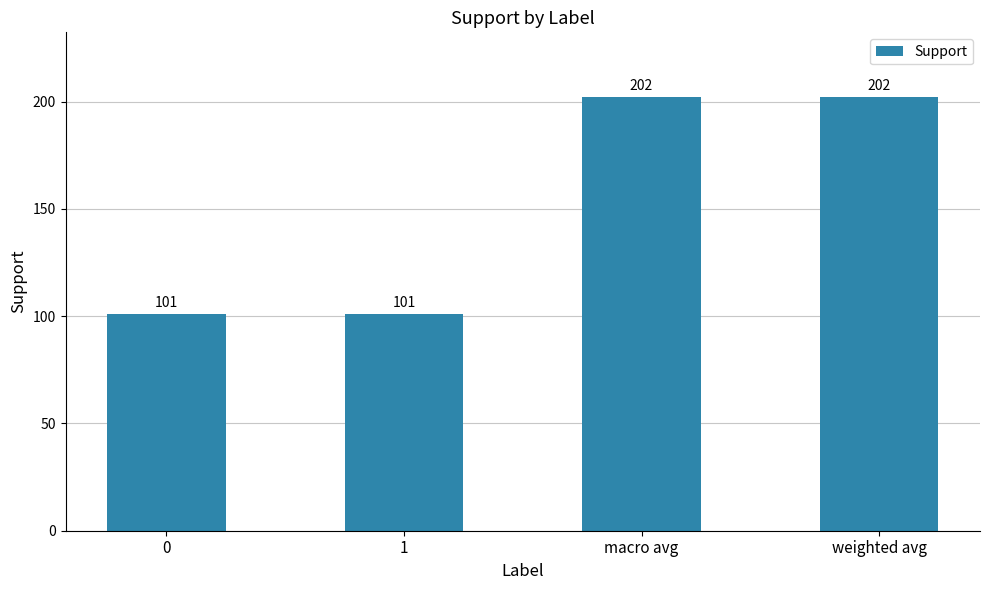

Read the value at weighted avg, to the nearest 10.

200